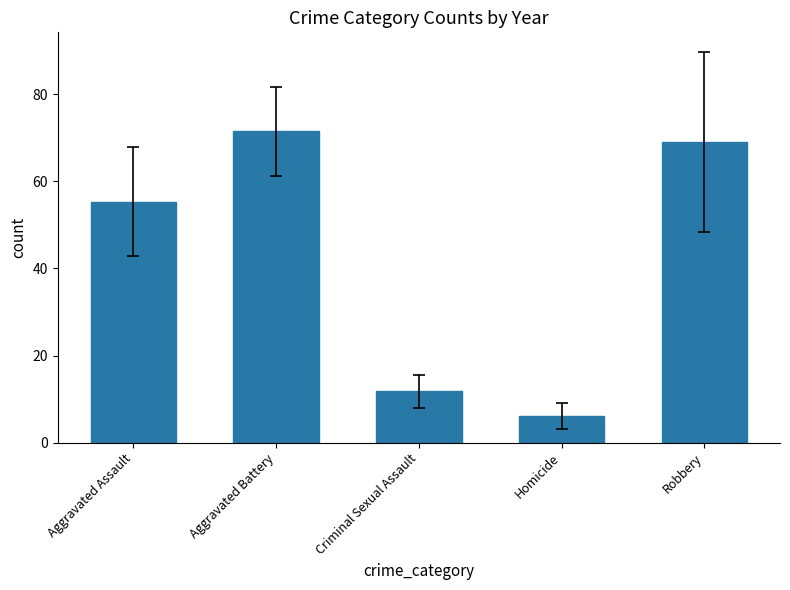

At which category does the chart reach its minimum across all series?

Homicide